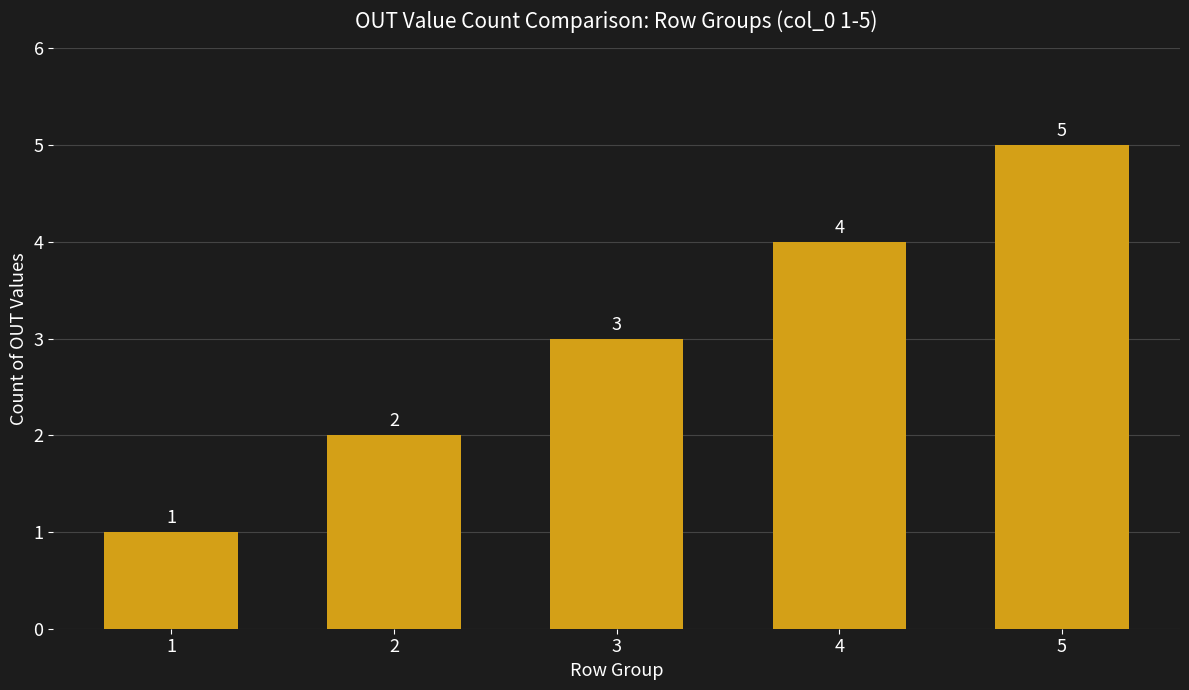

List the labels in order of value, smallest first.

1, 2, 3, 4, 5